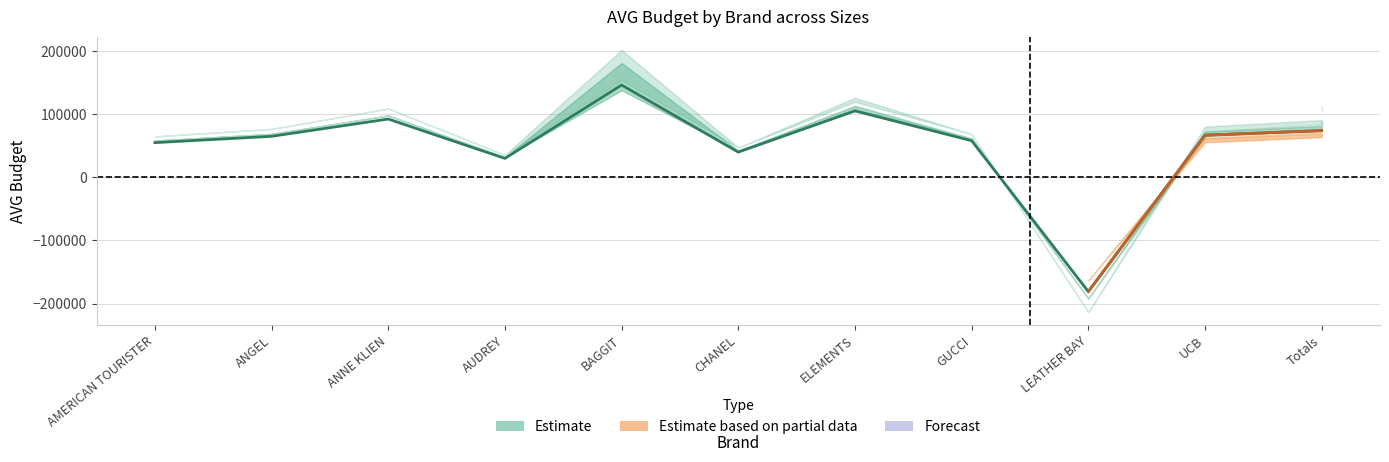

Where is total nearest to the value -17368?

3